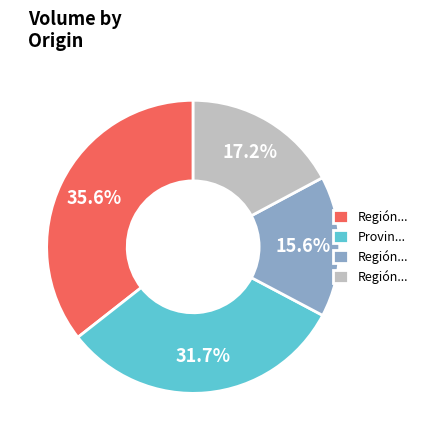

Is there a majority slice in this chart?

No